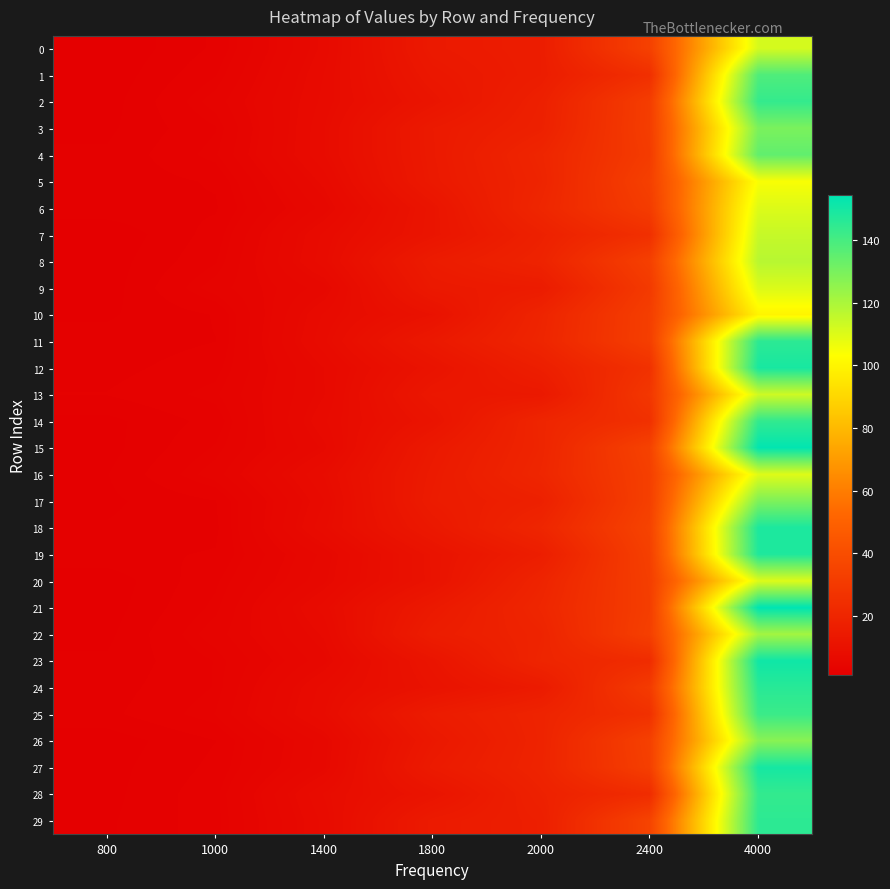

Between 1400 and 1000, which is larger?

1400